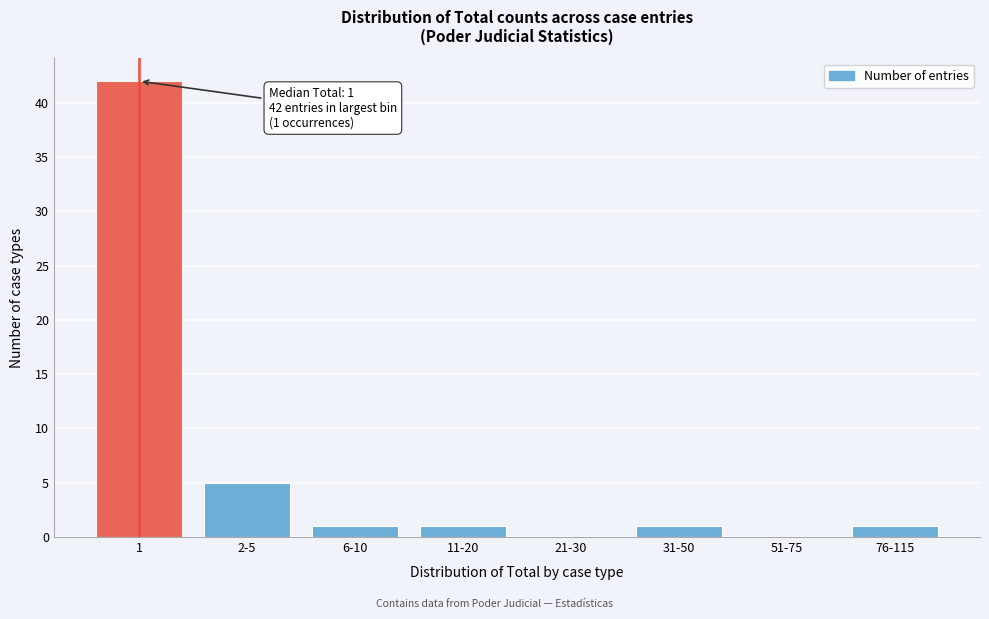

Reading left to right, transcribe all the data shown in this chart.

1=42	2-5=5	6-10=1	11-20=1	21-30=0	31-50=1	51-75=0	76-115=1